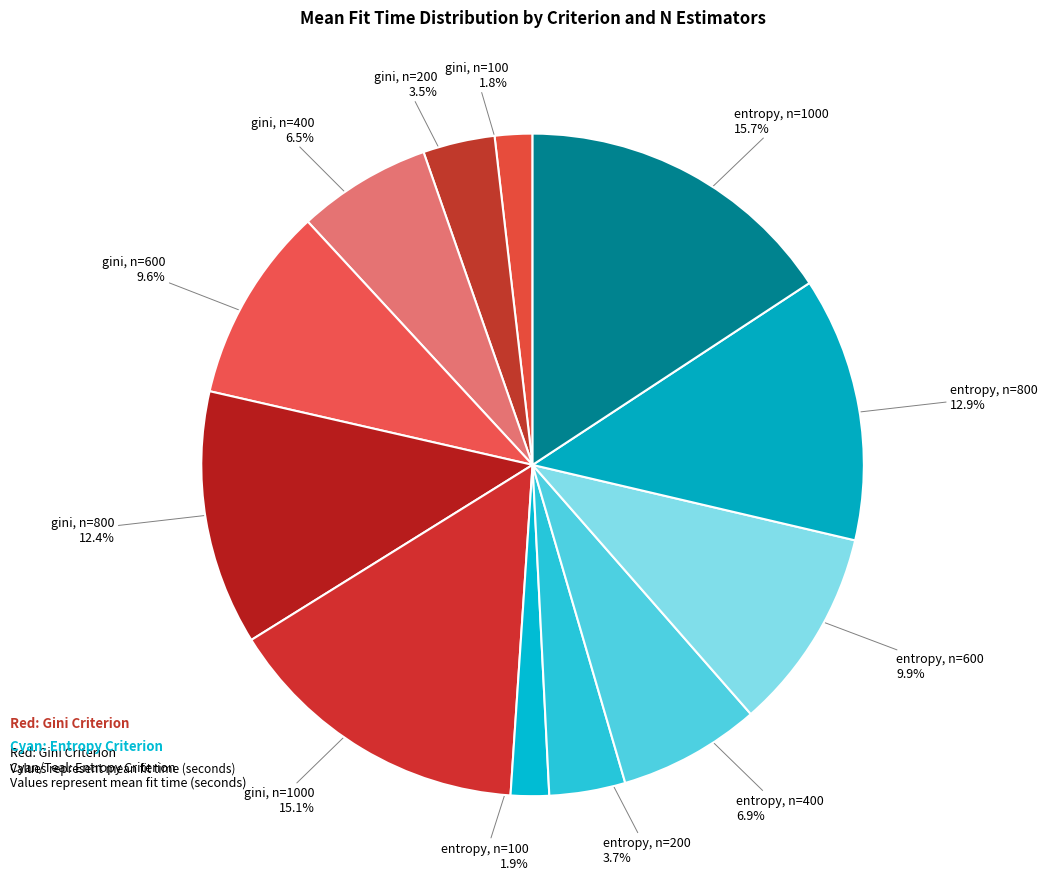

Which slice is the smallest?

gini, n=100